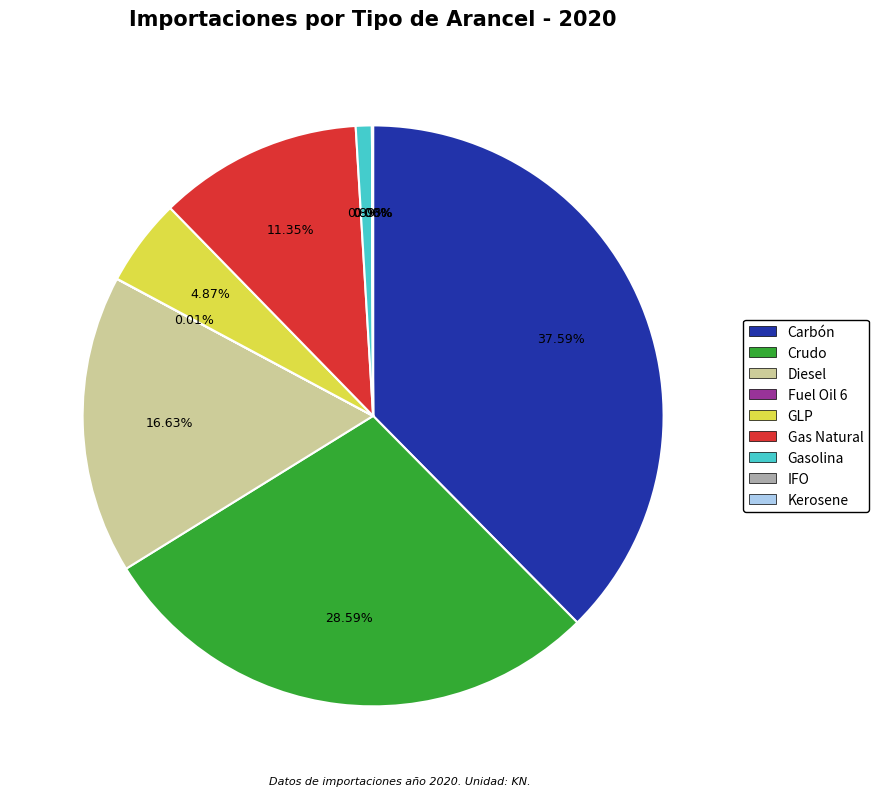

Is the sum of Gasolina and GLP greater than half?

No